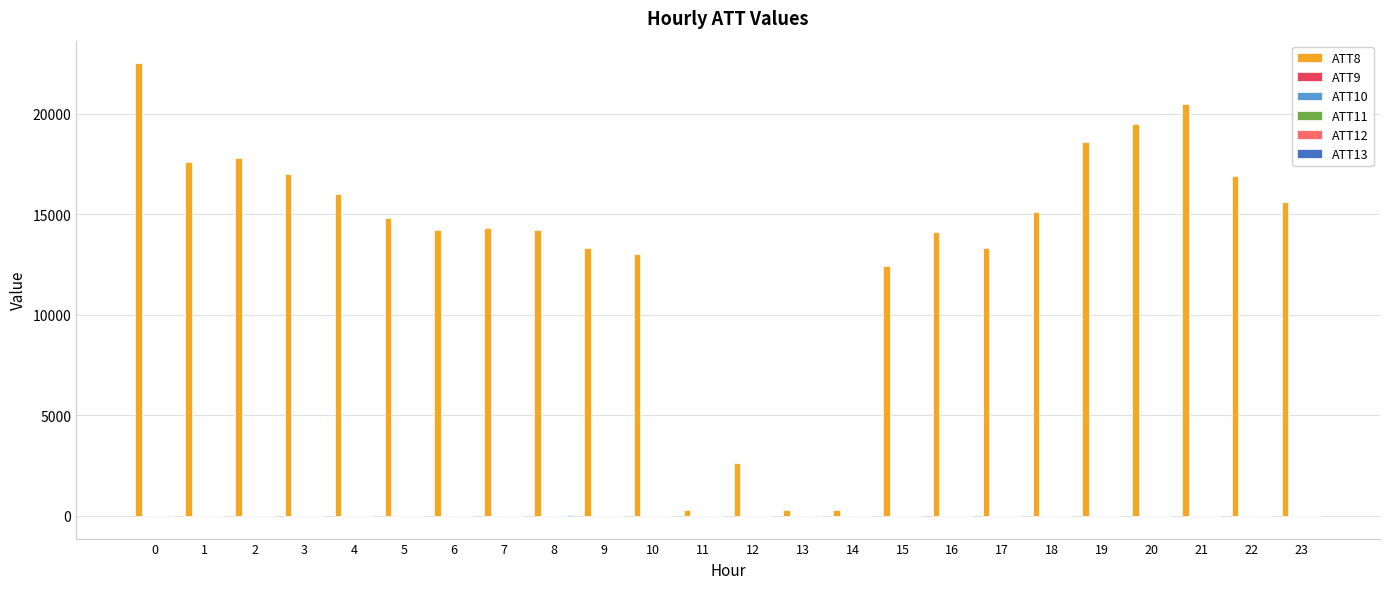

Which series has the largest total across all categories?

ATT8